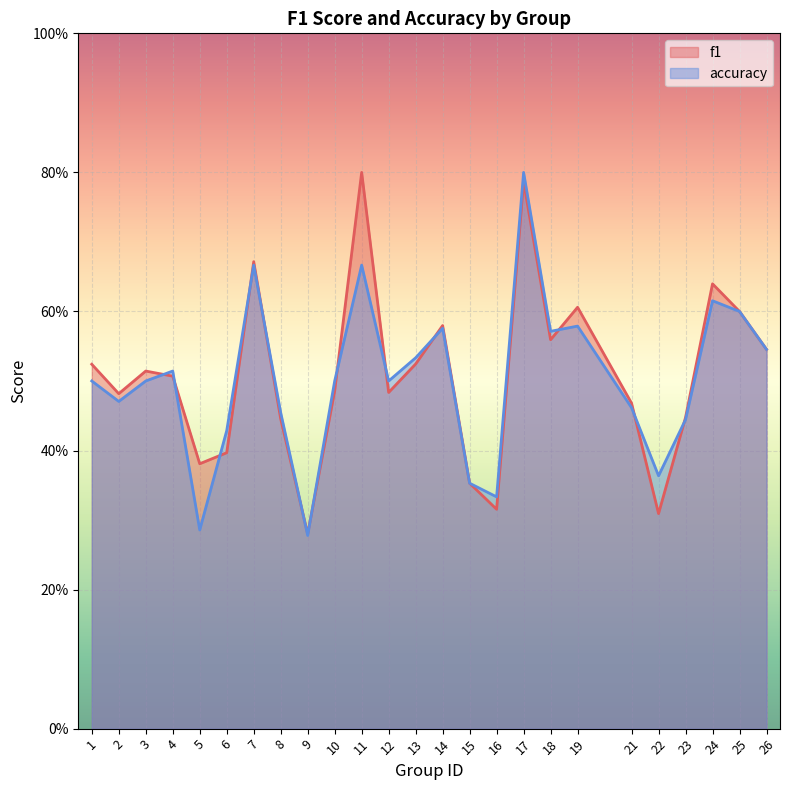

What are all the series names shown in the legend?

f1, accuracy